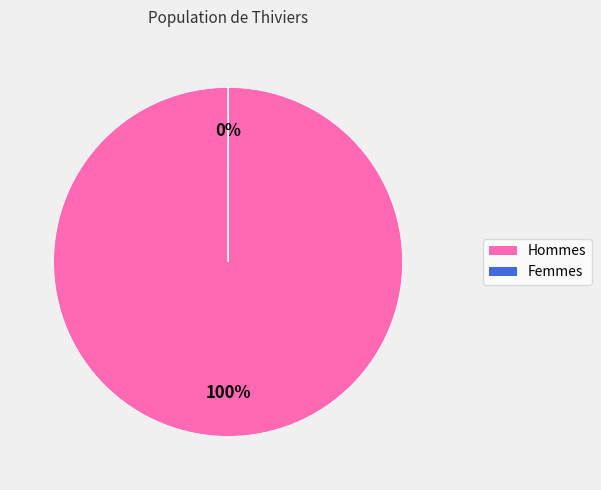

How many slices are in this pie chart?

2